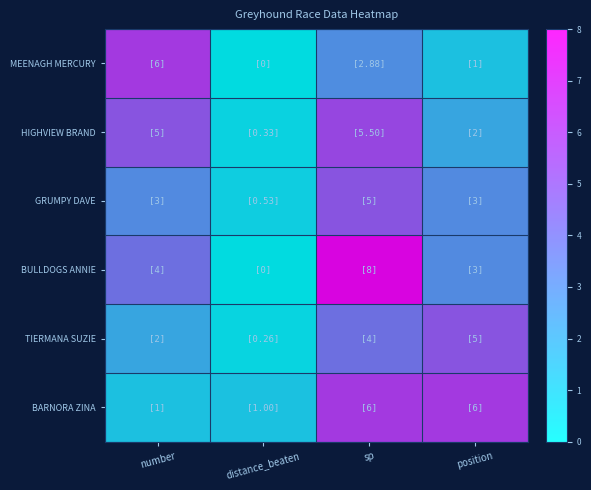

What is the total value across all series at distance_beaten?

2.1